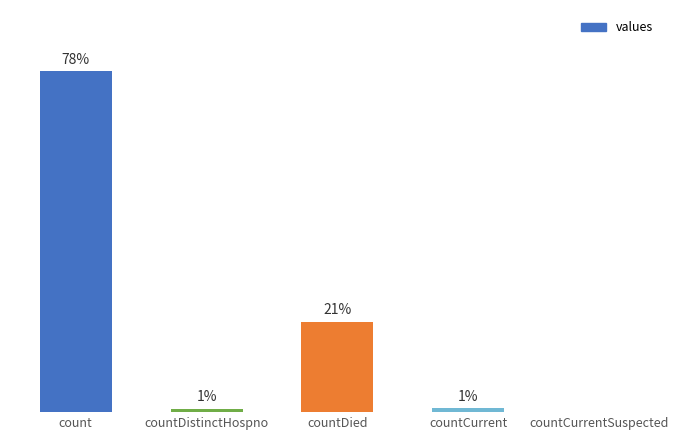

Are the bars horizontal?

No